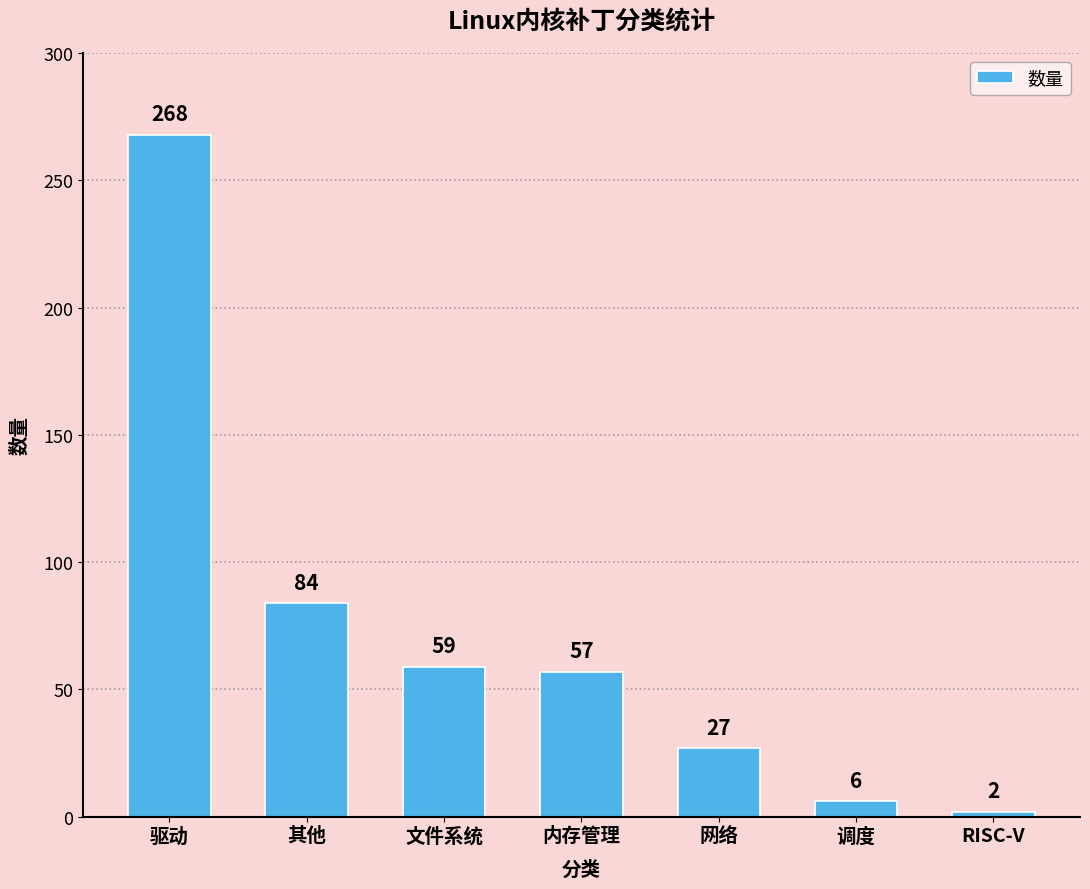

What value does the data have at 其他?

84